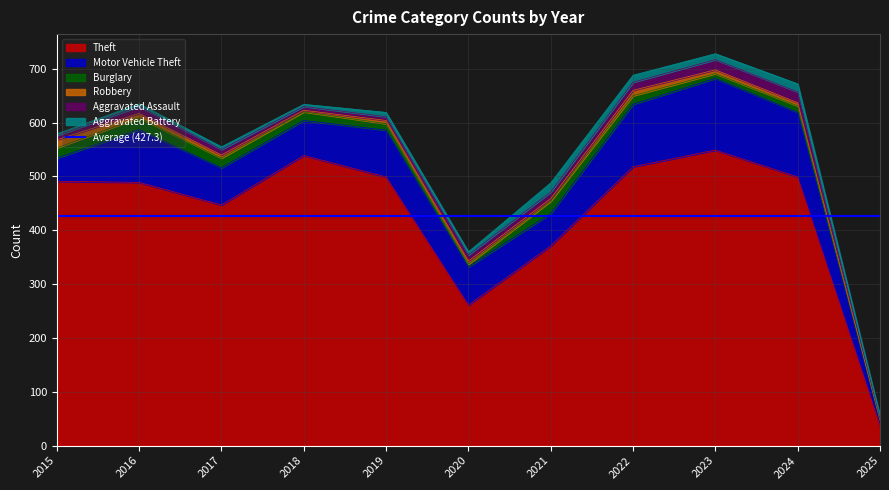

How many values in the Burglary series are below 16?

5